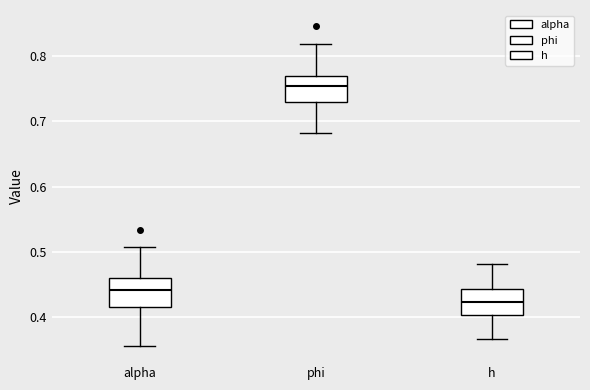

Reading left to right, transcribe this box plot: for each box, give where its median line is, the range the box spans, and where its two whiskers end, as read against the y-axis. The values are not printed on the chart, so give them approximately, as read against the axis.

alpha: median 0.44, box 0.42 to 0.46, whiskers 0.36 to 0.51
phi: median 0.75, box 0.73 to 0.77, whiskers 0.68 to 0.82
h: median 0.42, box 0.40 to 0.44, whiskers 0.37 to 0.48